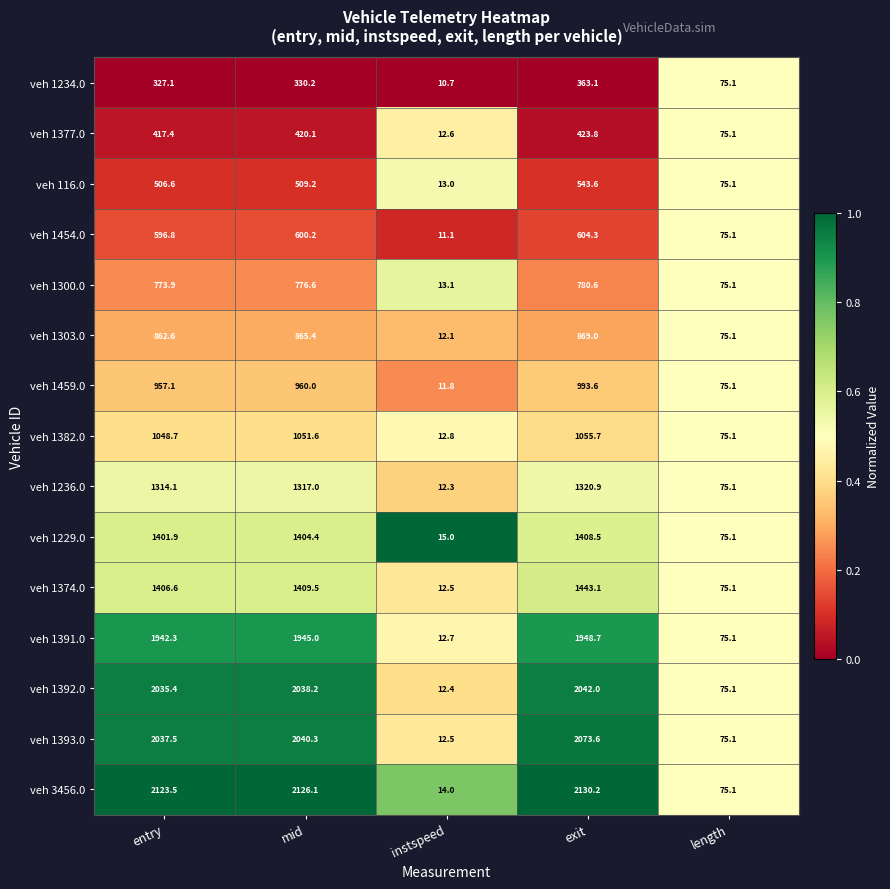

What is the spread (max minus min) of values at entry?

1796.4